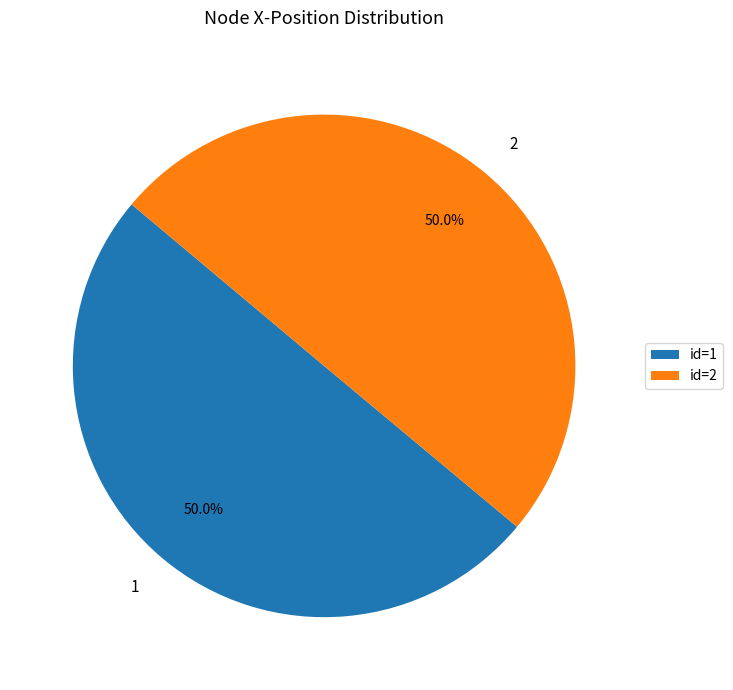

Approximately how many times larger is the value at 1 compared to 2?

1.0